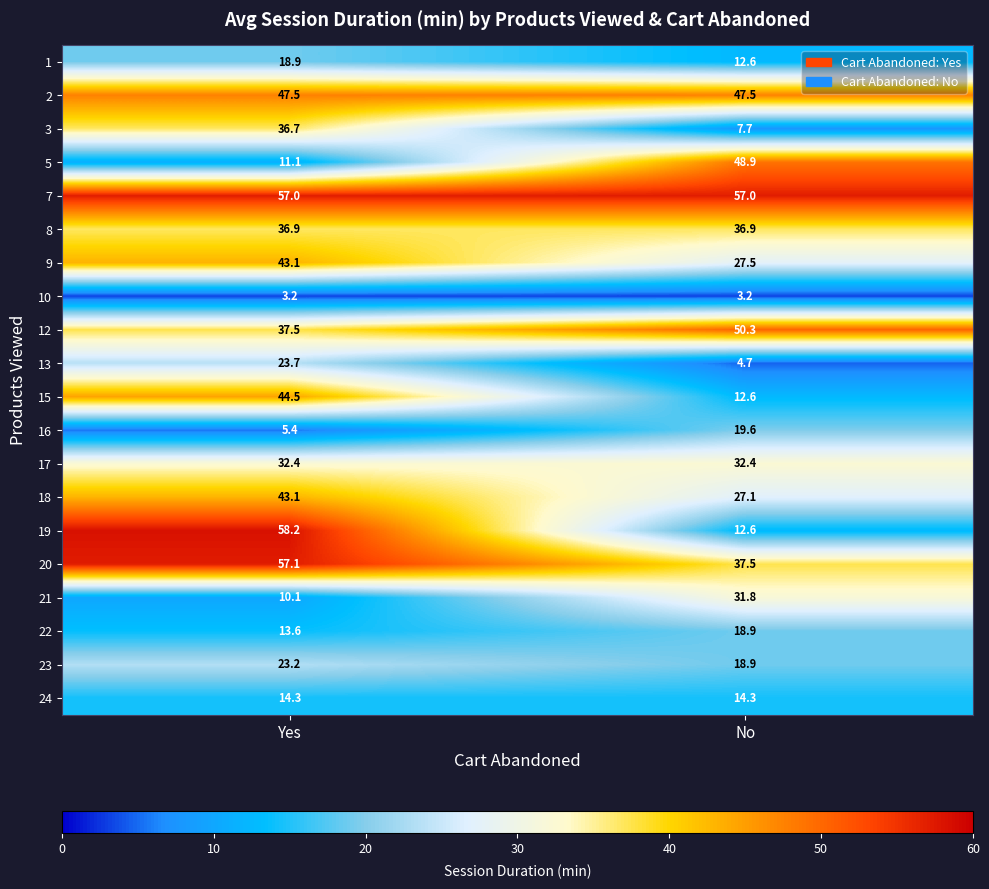

True or false: 10 has a value of 3.2 at Yes.

True